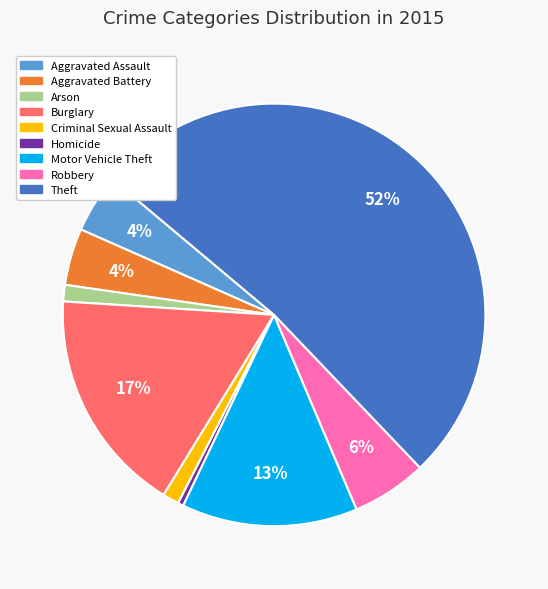

Is the sum of Theft and Motor Vehicle Theft greater than half?

Yes